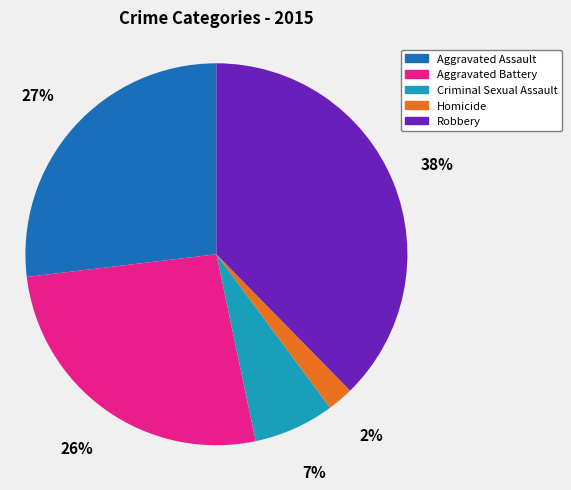

To the nearest percent, what is the difference between the Criminal Sexual Assault and Aggravated Assault slice percentages?

20%